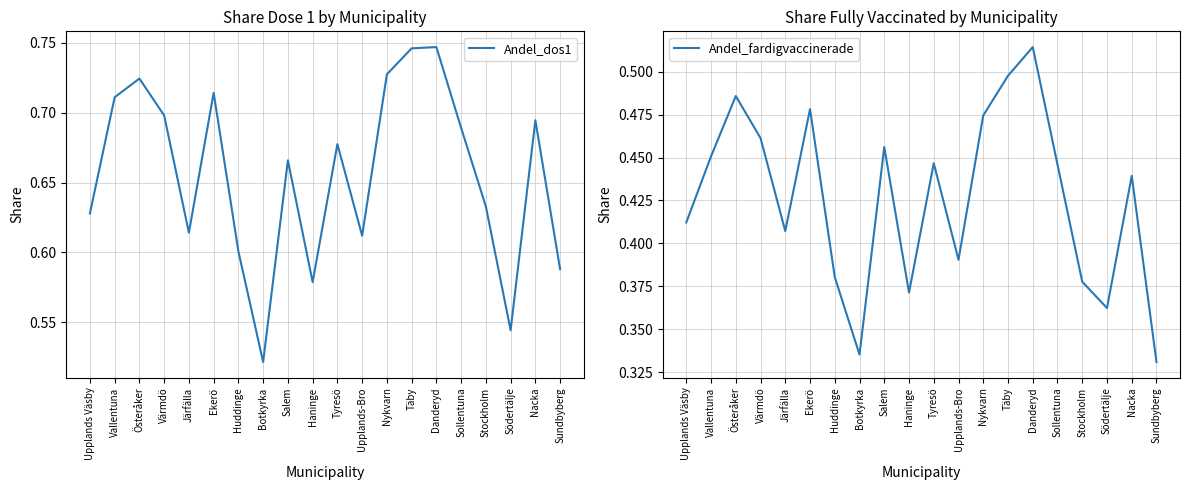

What position from the right is Täby?

7